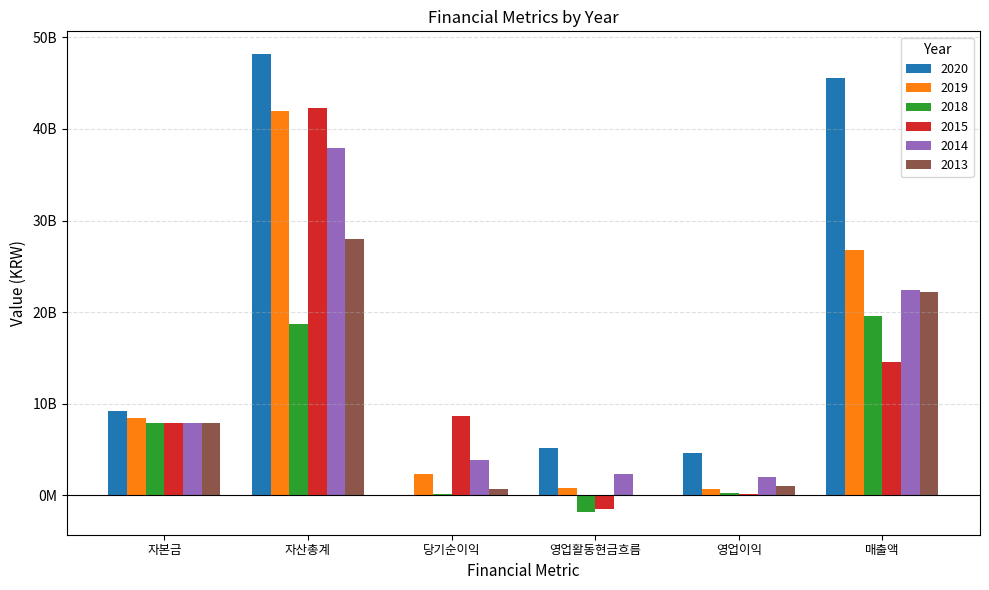

At which label is 2013 closest to 14016800874?

자본금